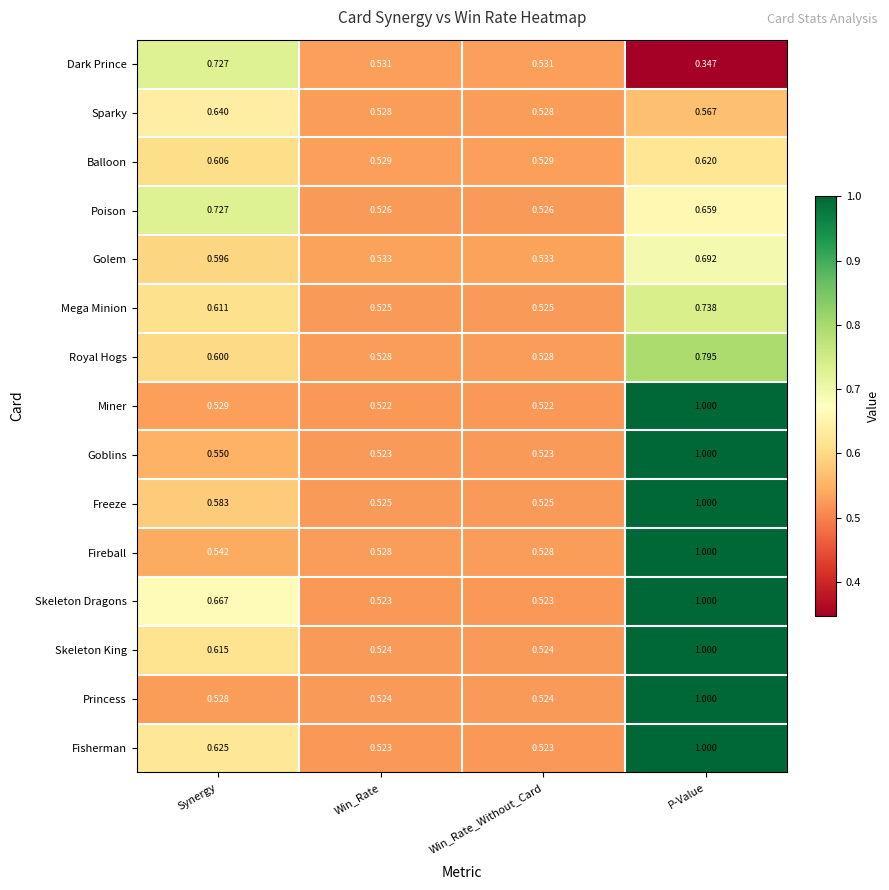

Which series changed the most between Synergy and Win_Rate?

Poison